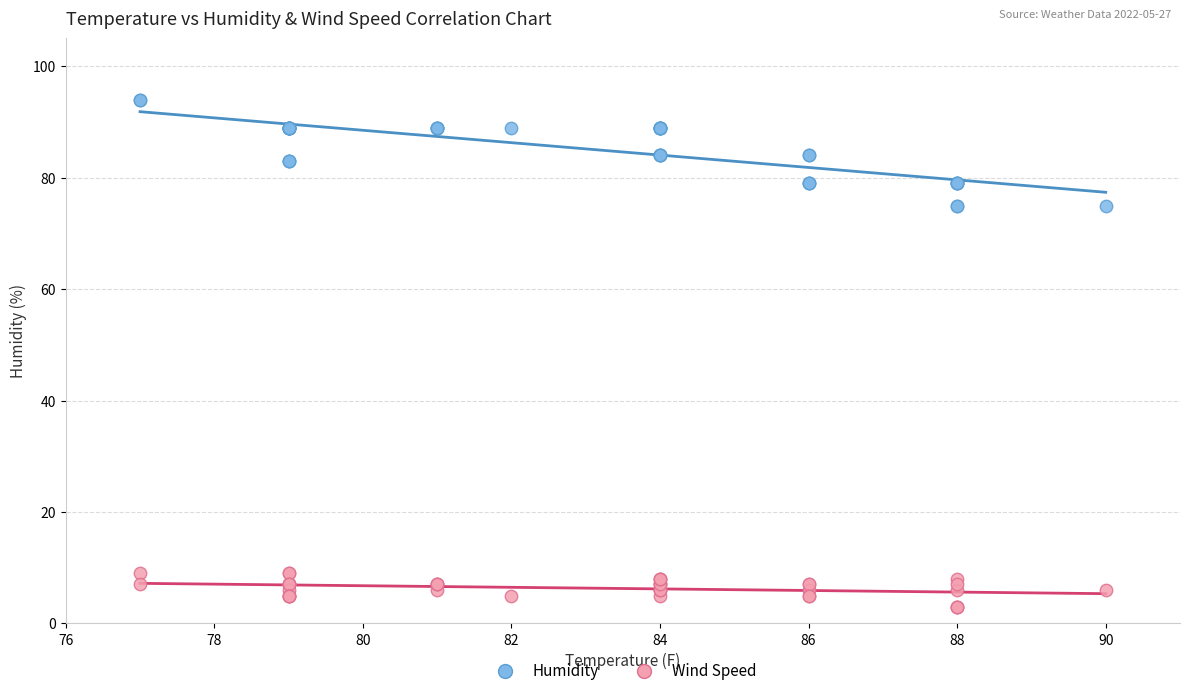

What is the X range (max minus min) for the scatter plot?

13